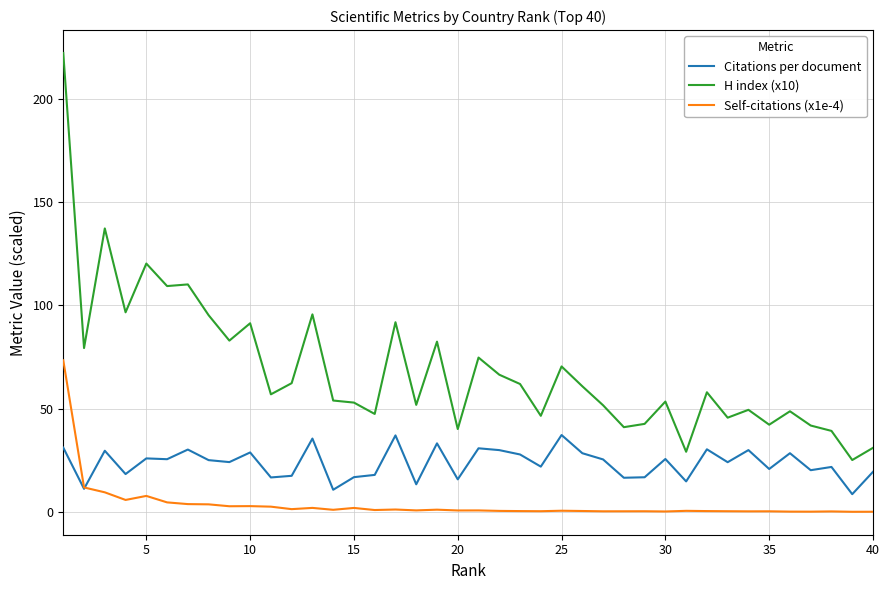

True or false: H index (x10) and Citations per document cross at least once.

False